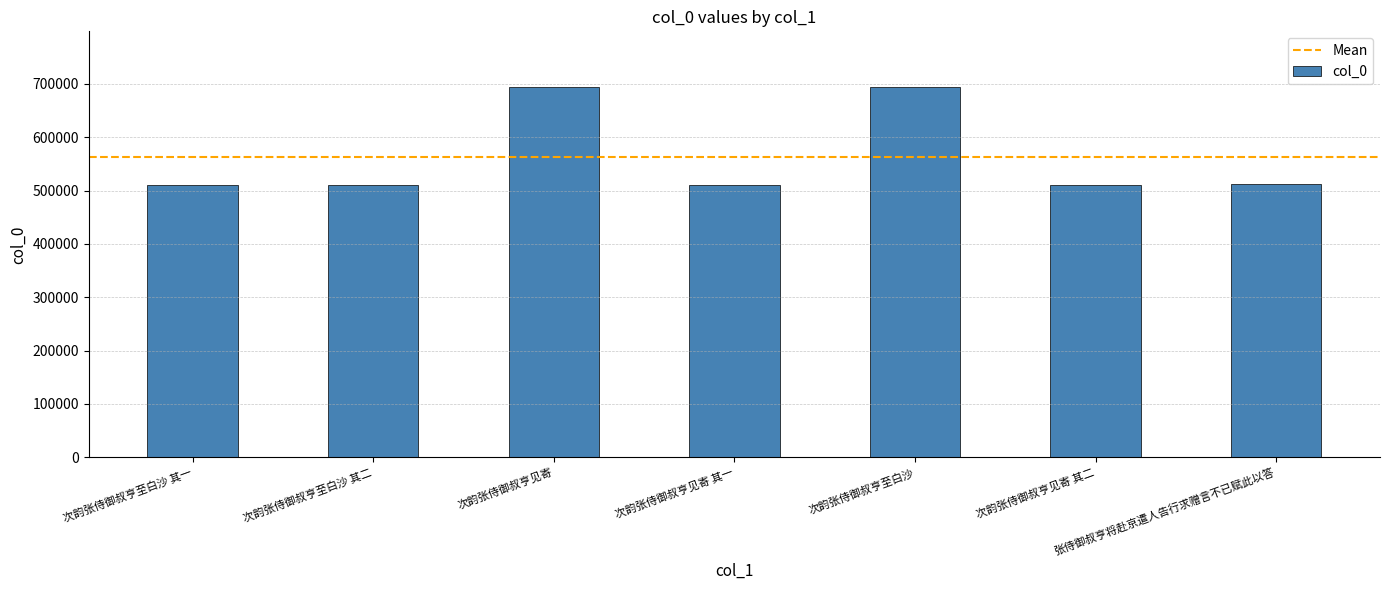

What is the maximum value shown in the chart?

694333